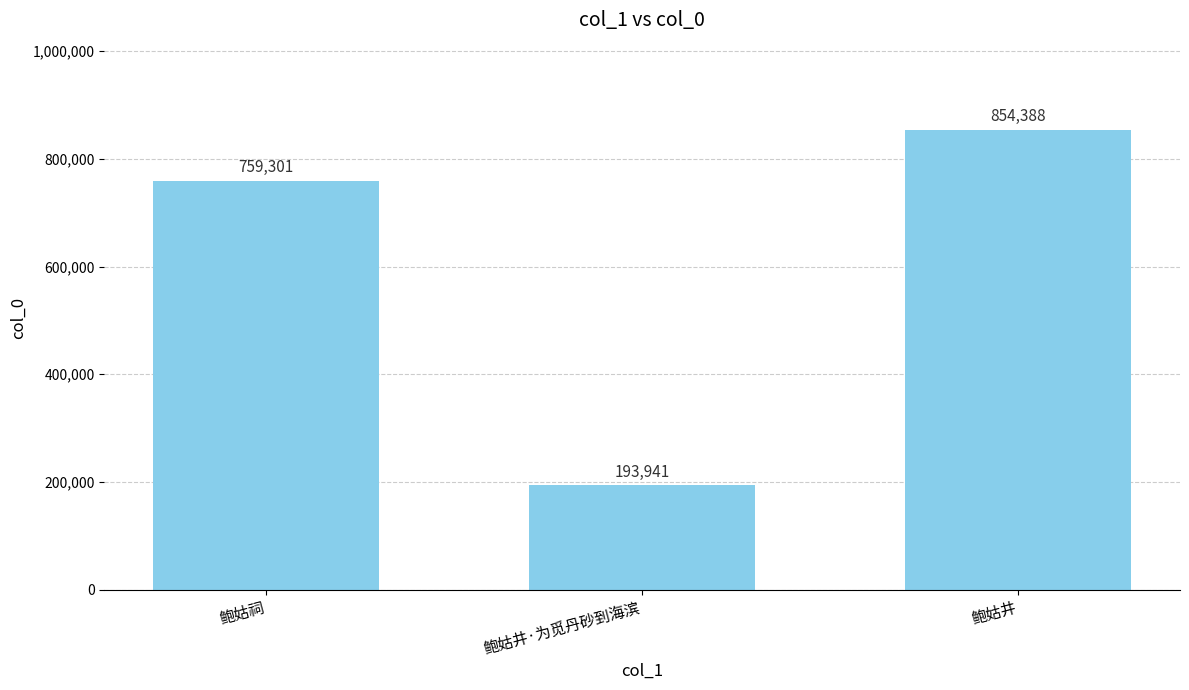

What is the difference between the values at 鲍姑祠 and 鲍姑井·为觅丹砂到海滨?

565360